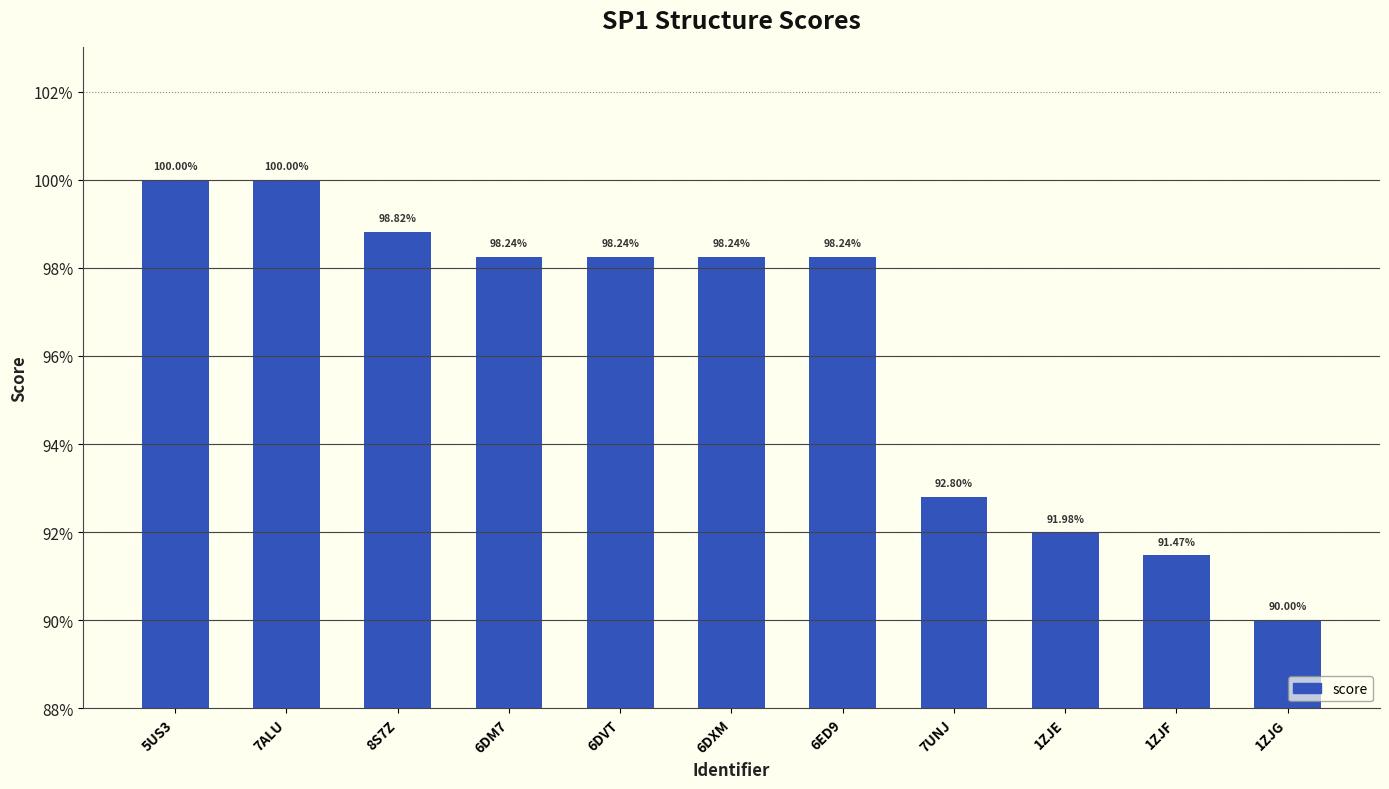

Rank the categories by value from highest to lowest.

5US3, 7ALU, 8S7Z, 6DM7, 6DVT, 6DXM, 6ED9, 7UNJ, 1ZJE, 1ZJF, 1ZJG